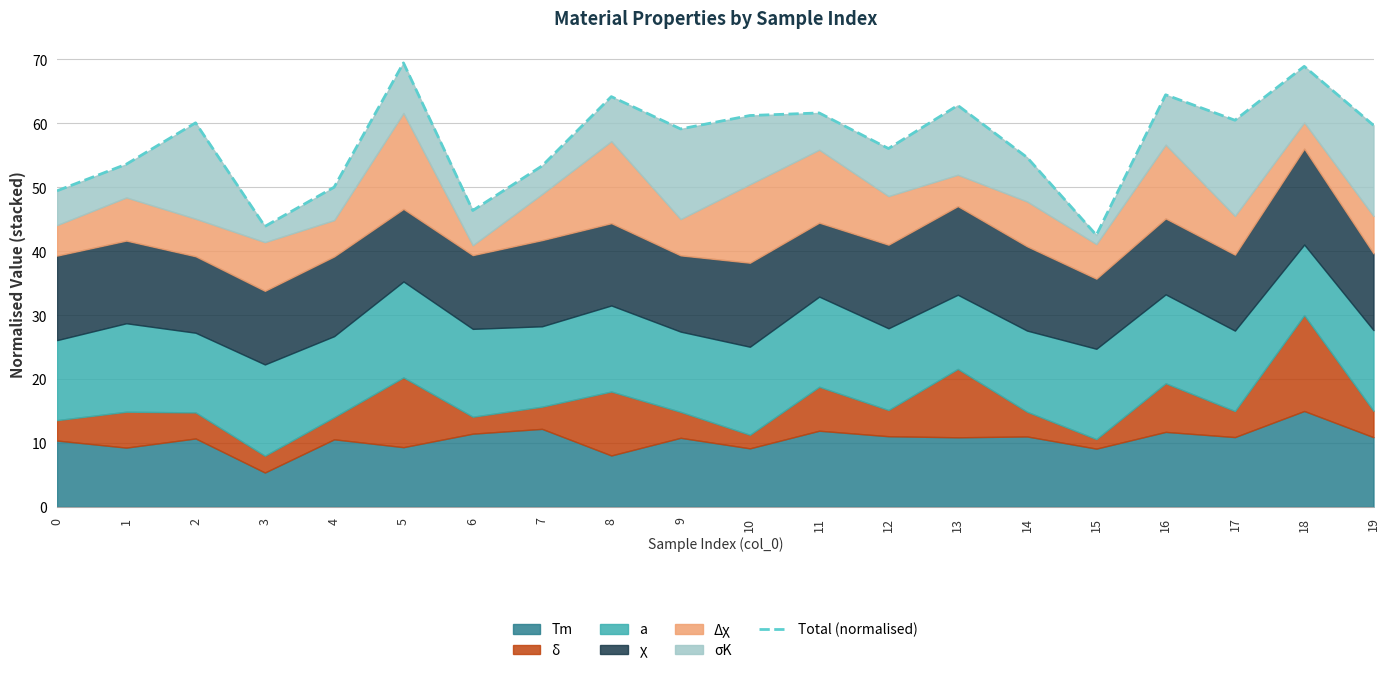

Where is the first local maximum?

2